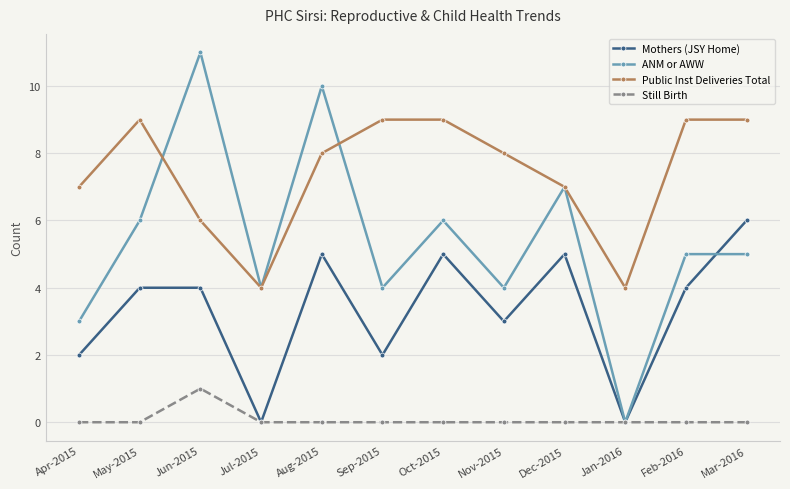

Rank the series by their average value, from lowest to highest.

Still Birth, Mothers (JSY Home), ANM or AWW, Public Inst Deliveries Total